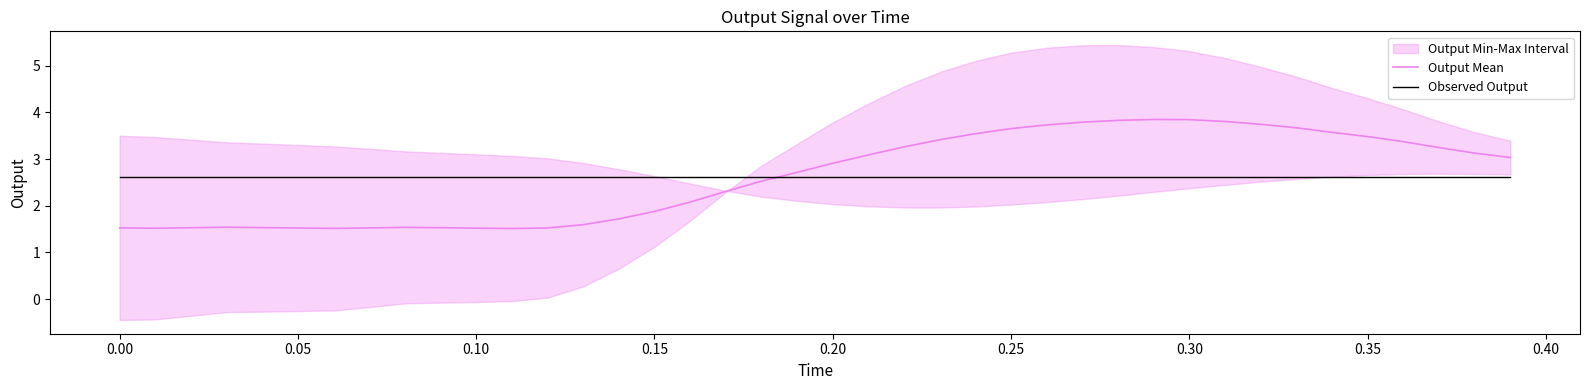

What is the value of the Observed Output point at the 12th from the left?

2.6